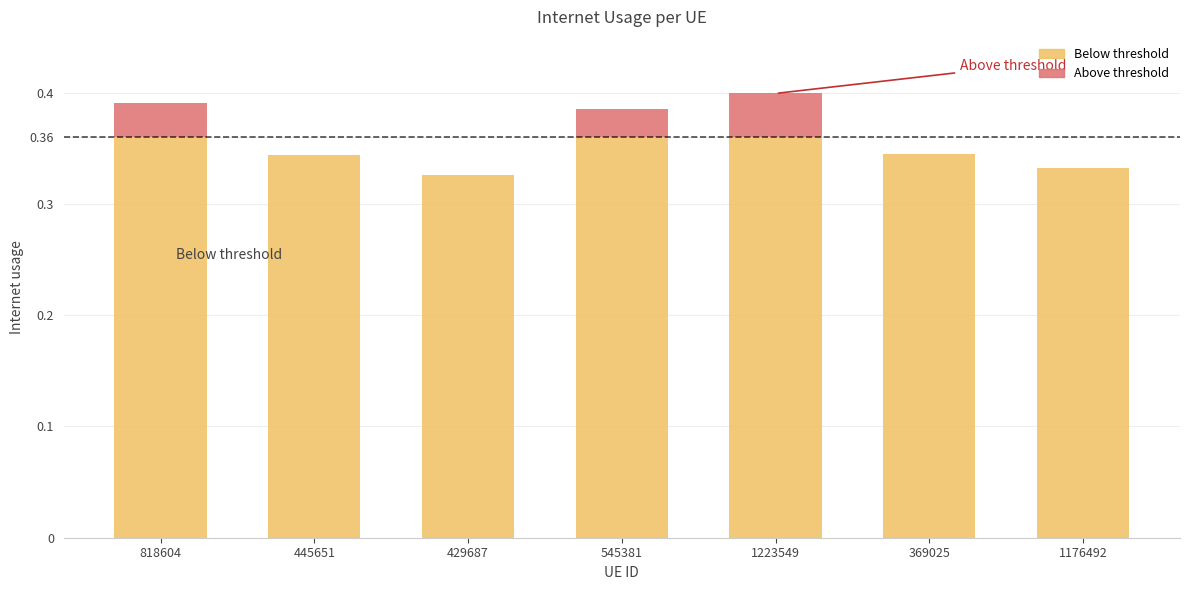

How many data points does each series have?

7